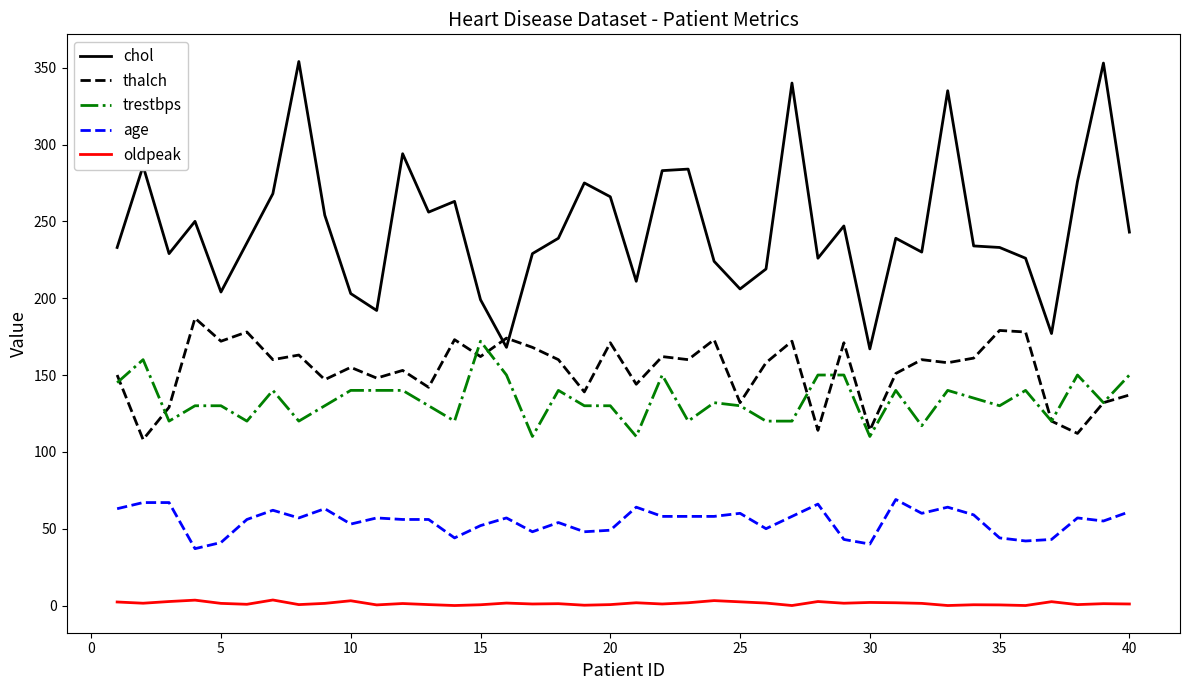

What is the sum of all oldpeak values?

55.5